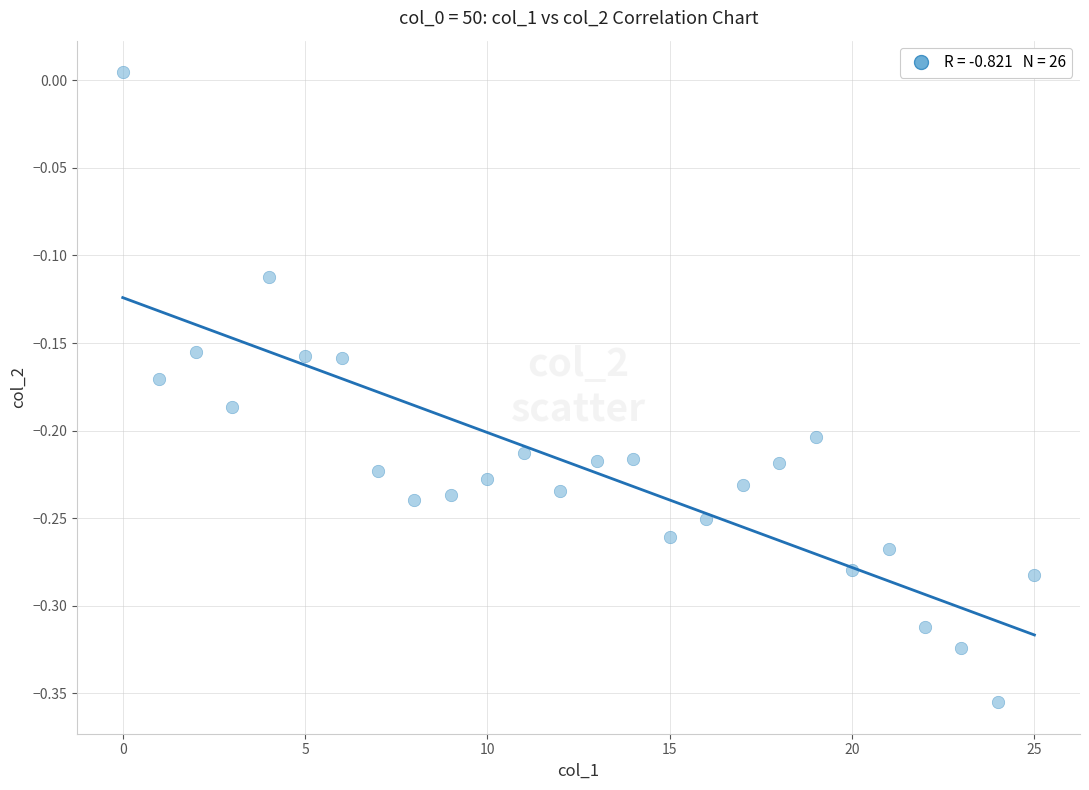

What is the range of Y values (max minus min)?

0.4